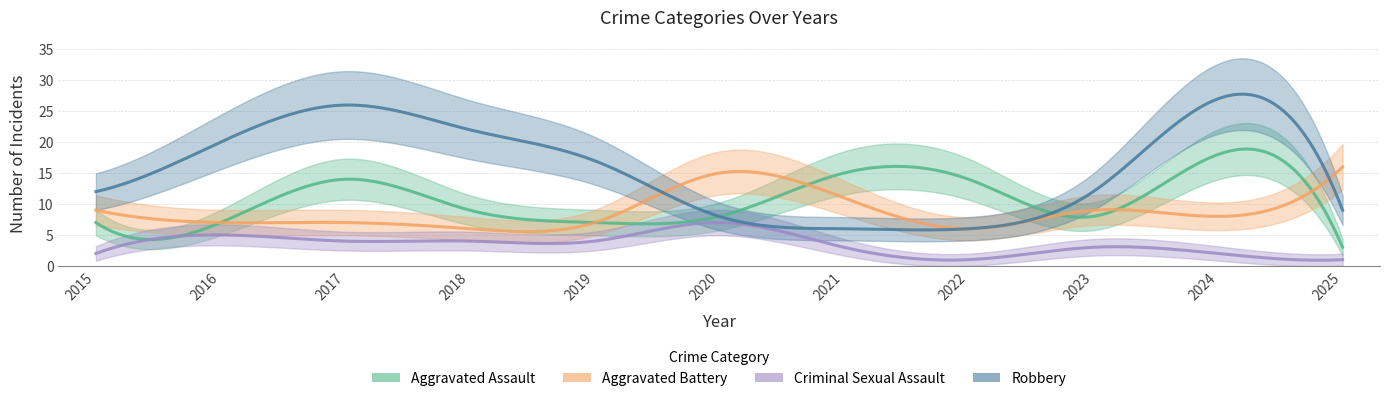

True or false: Aggravated Assault has more than 2 interior local peaks.

True